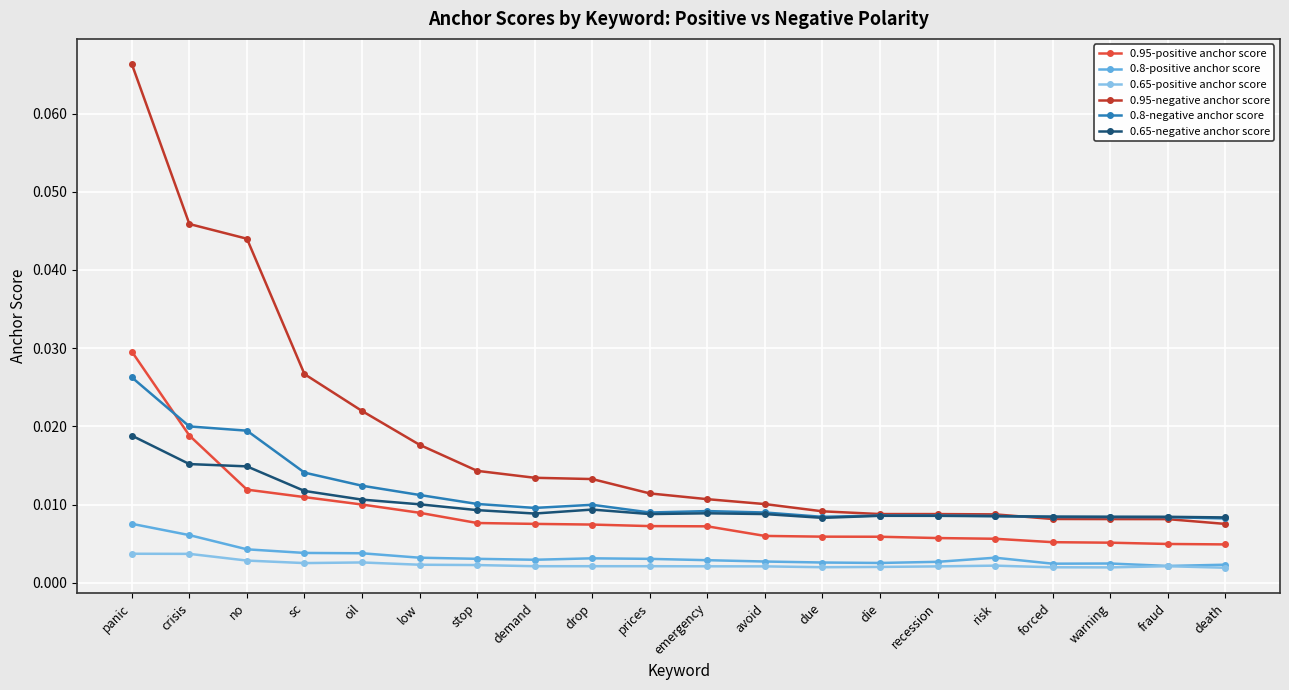

Which series has the largest total across all categories?

0.95-negative anchor score